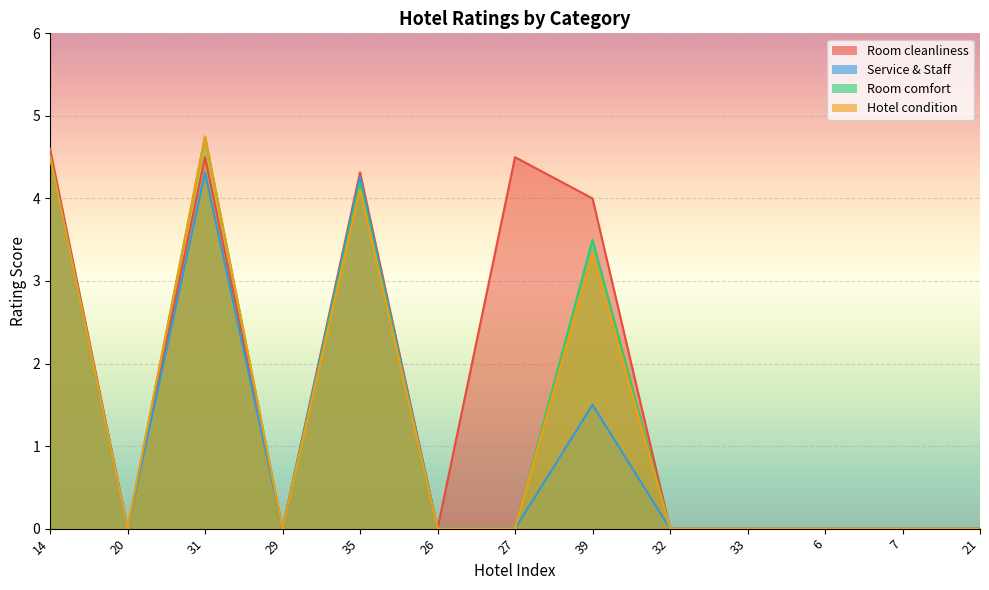

Reading left to right, list all the values displayed in this chart.

Room cleanliness: 4.6	0.0	4.5	0.0	4.3	0.0	4.5	4.0	0.0	0.0	0.0	0.0	0.0
Service & Staff: 4.5	0.0	4.3	0.0	4.3	0.0	0.0	1.5	0.0	0.0	0.0	0.0	0.0
Room comfort: 4.5	0.0	4.8	0.0	4.2	0.0	0.0	3.5	0.0	0.0	0.0	0.0	0.0
Hotel condition: 4.5	0.0	4.8	0.0	4.1	0.0	0.0	3.3	0.0	0.0	0.0	0.0	0.0